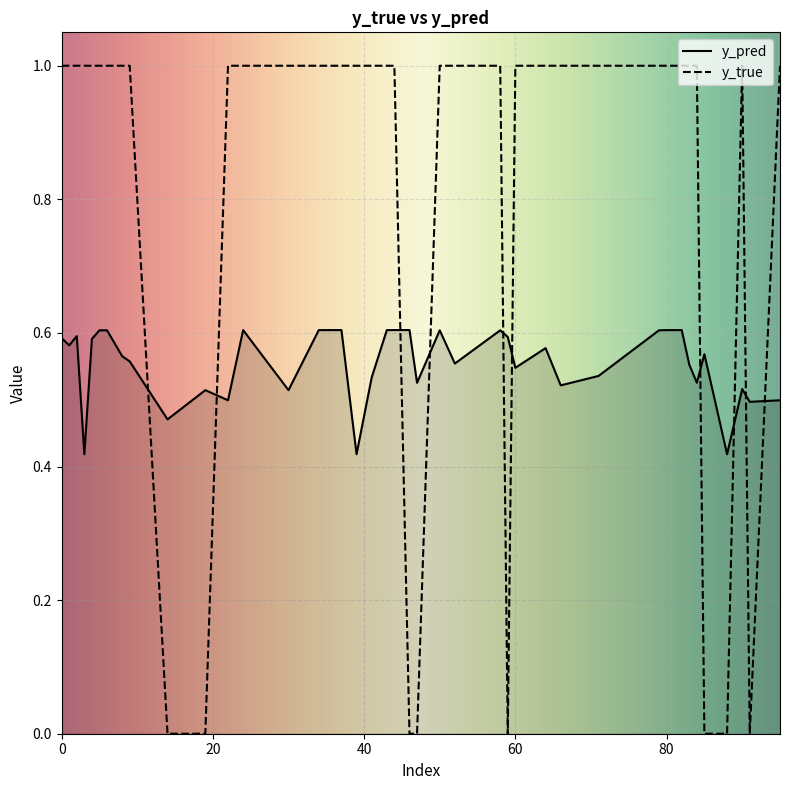

How many lines are shown in the chart?

2